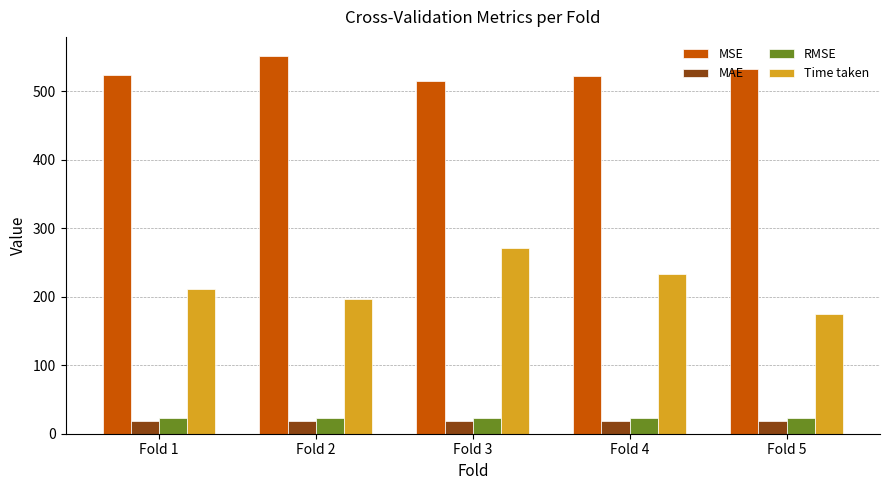

Is the value of RMSE at Fold 2 greater than the value of Time taken at Fold 3?

No